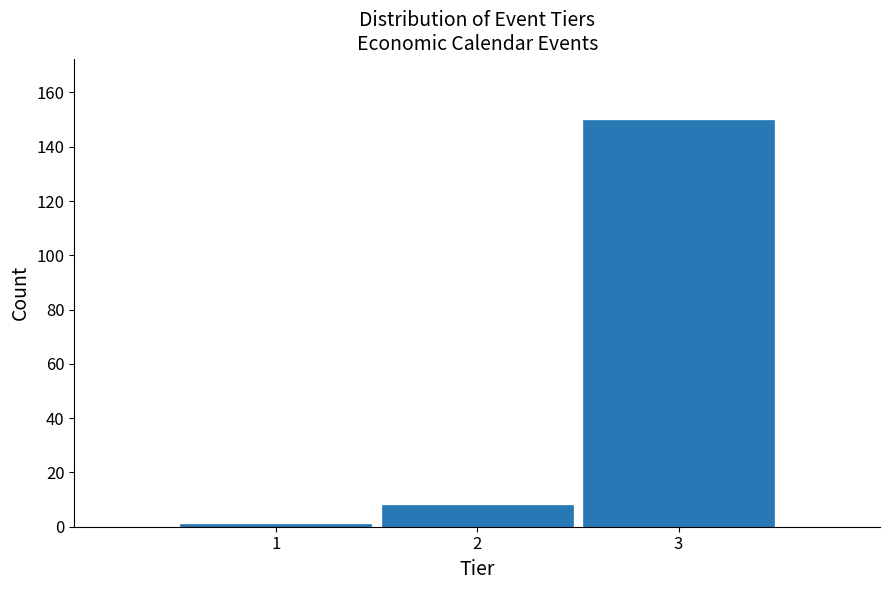

Reading right to left, extract all data points from this chart.

3=150	2=8	1=1